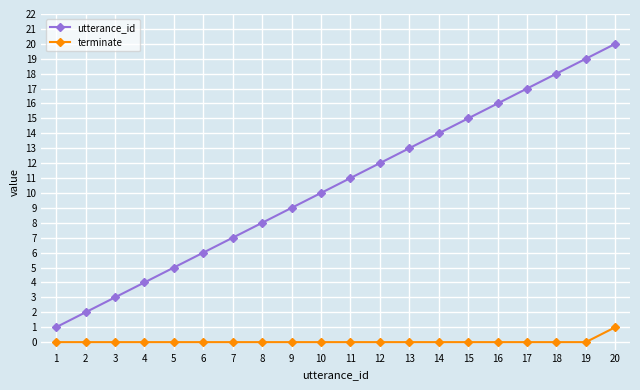

True or false: terminate and utterance_id cross at least once.

False